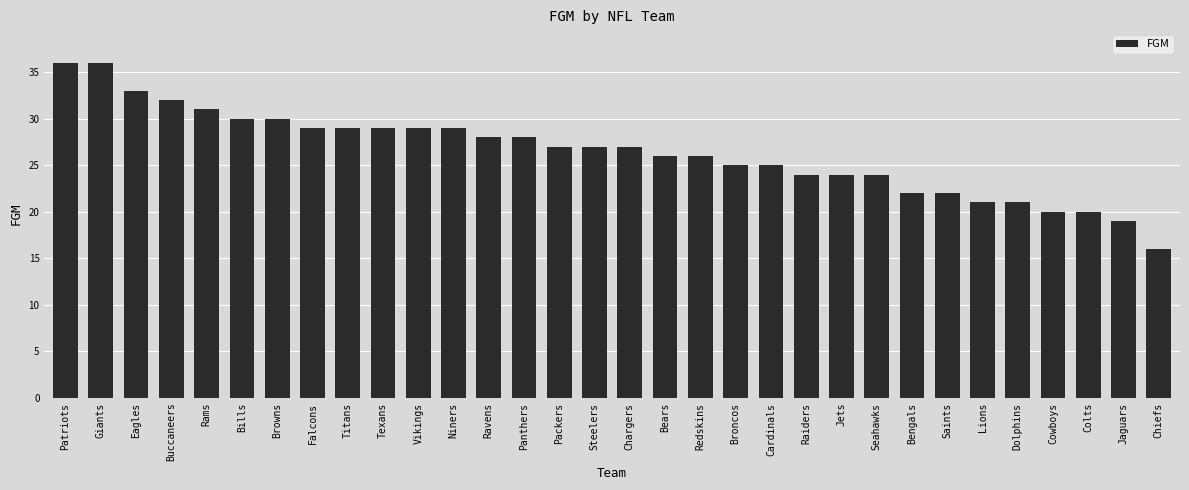

What is the sum of all values?

845